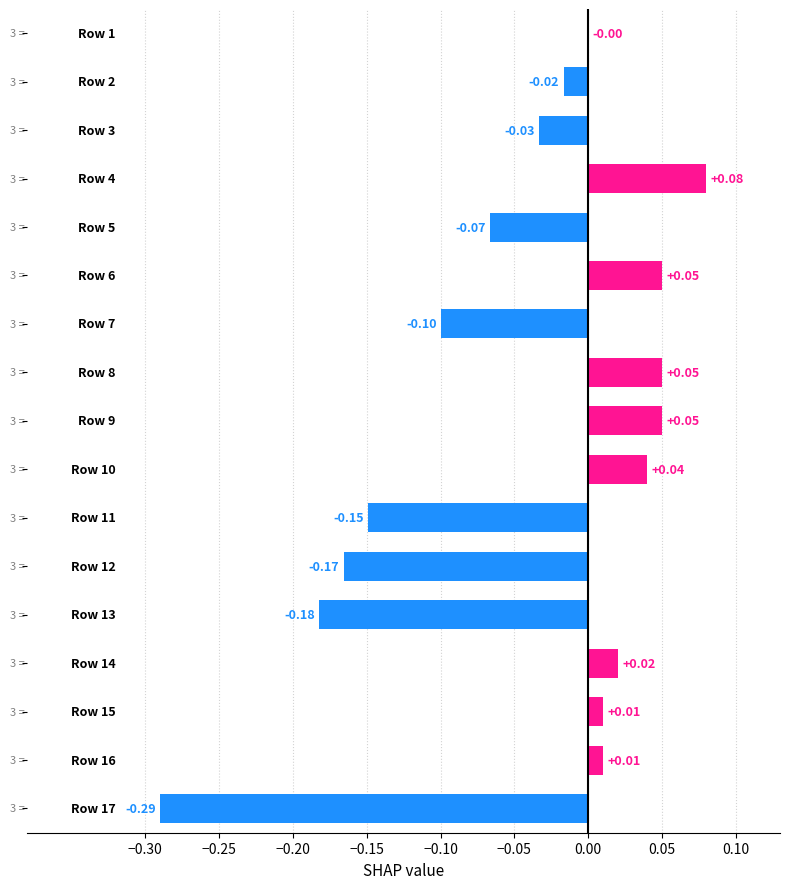

What is the sum of all values?

-0.7